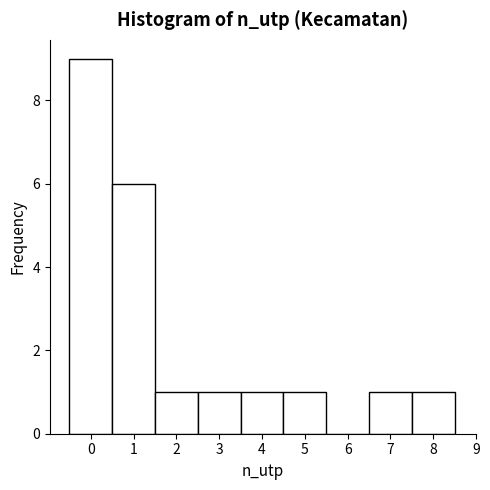

How tall is the bar that spans 6.5 to 7.5 on the x-axis? The values are not printed on the chart, so give them approximately, as read against the axis.

1